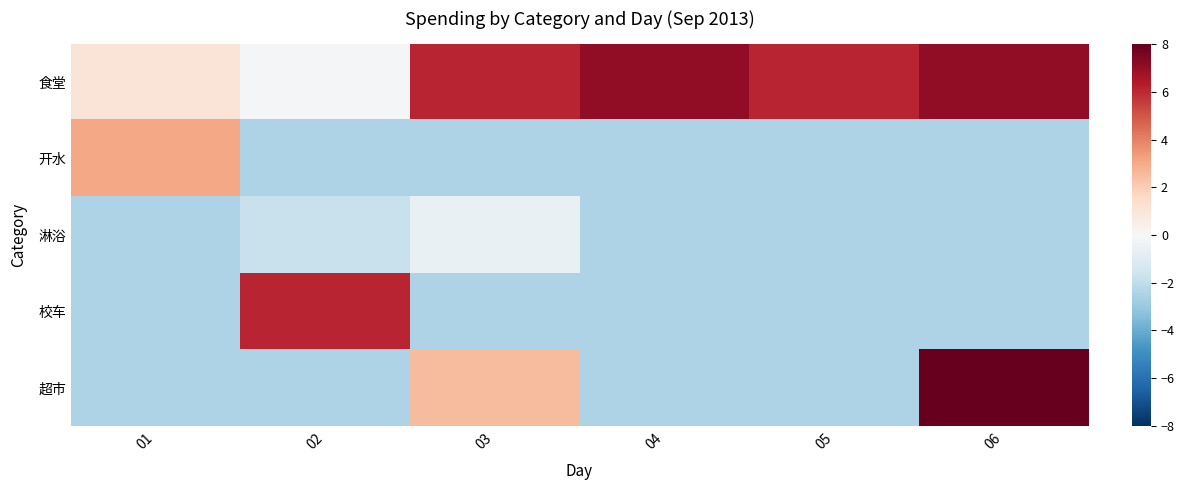

At which category is the sum across all series the highest?

06